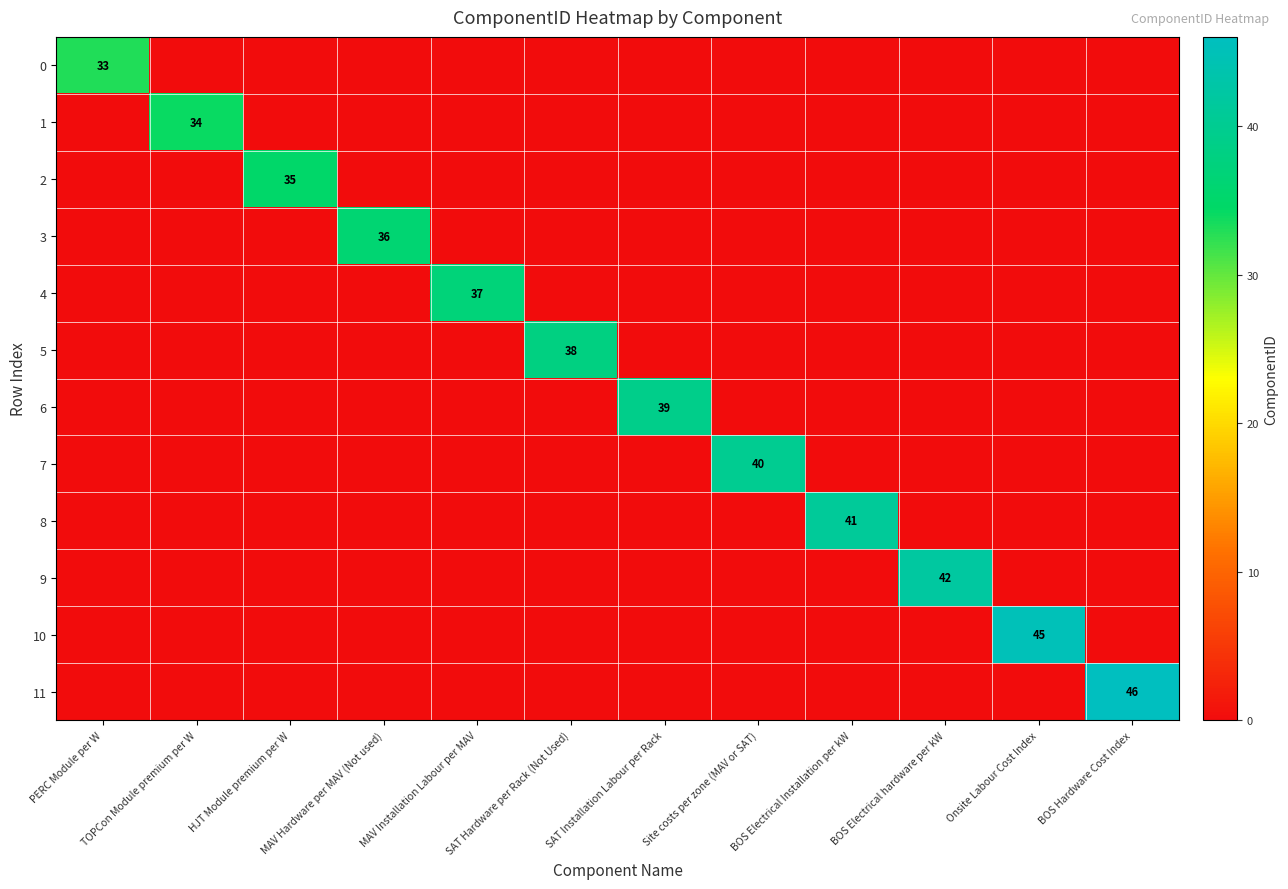

The 10 series shows 45 at Onsite Labour Cost Index. True or false?

True